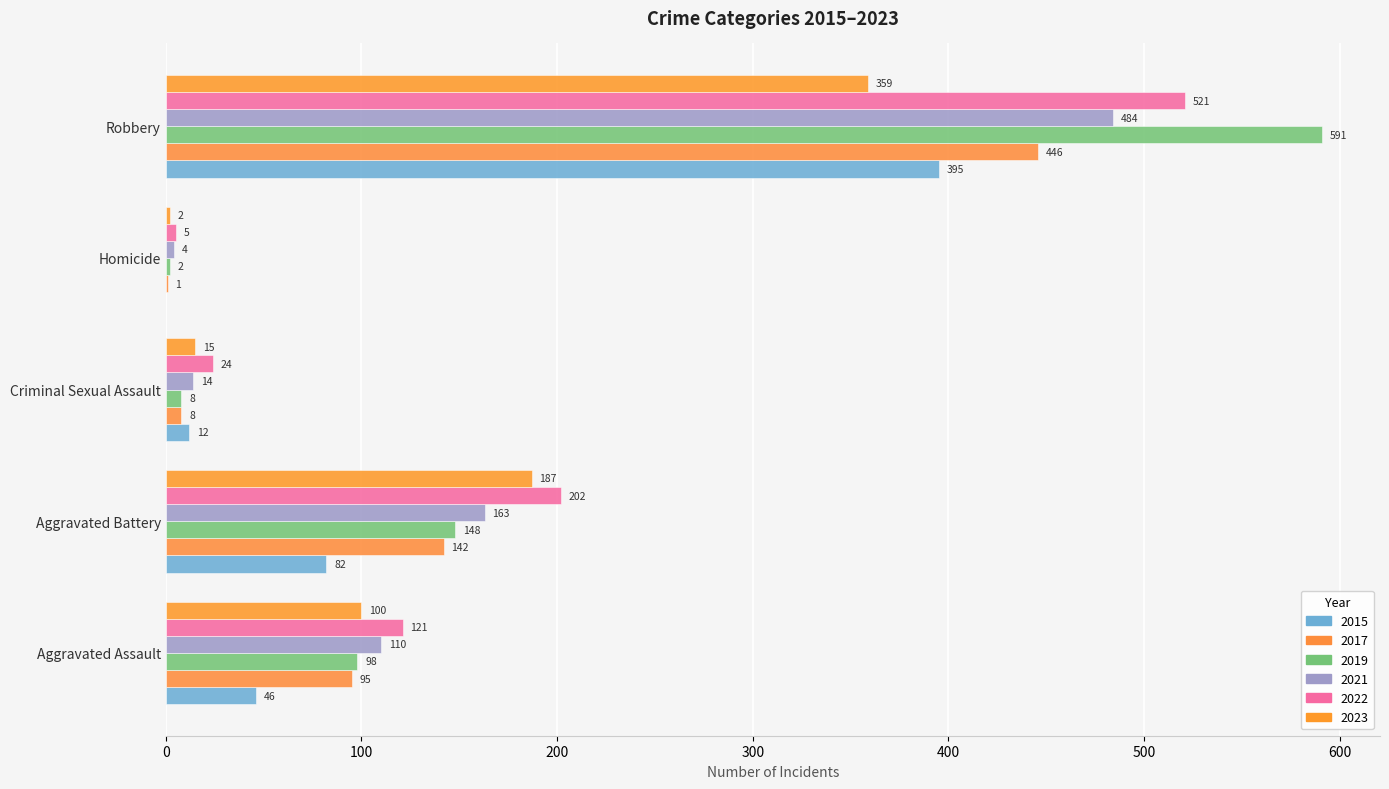

The value of 2019 at Criminal Sexual Assault is 8. True or false?

True